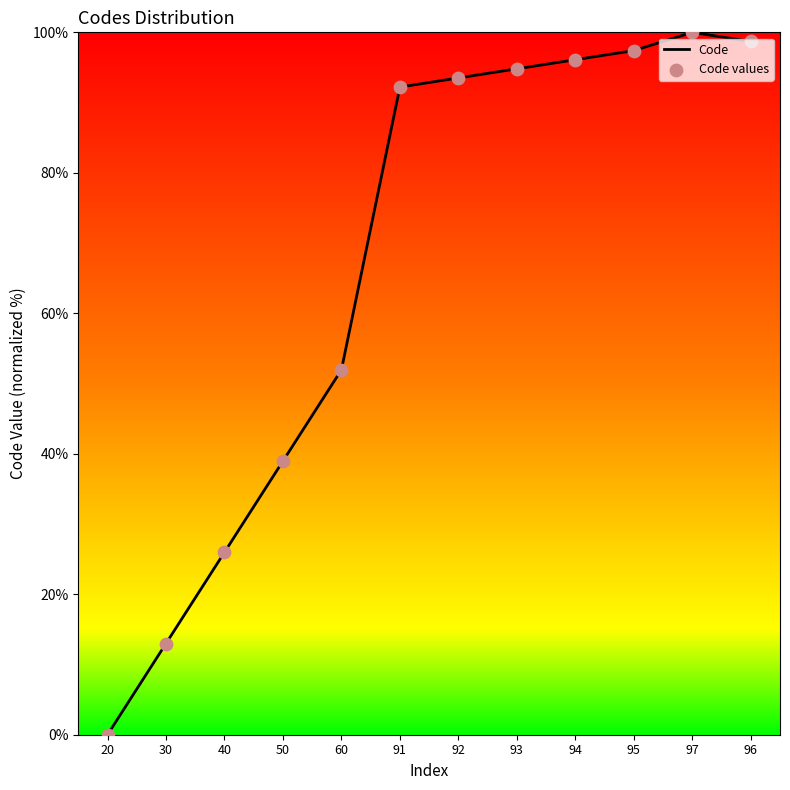

Which has a higher value, 91 or 60?

91